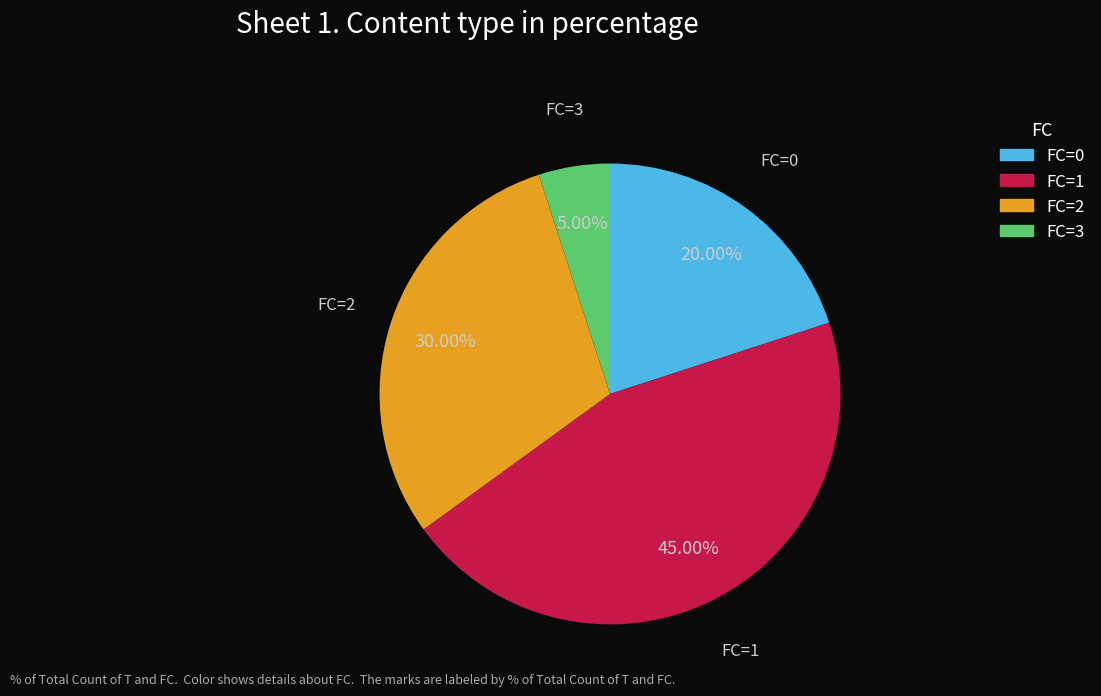

Is there any slice that represents more than half of the pie?

No